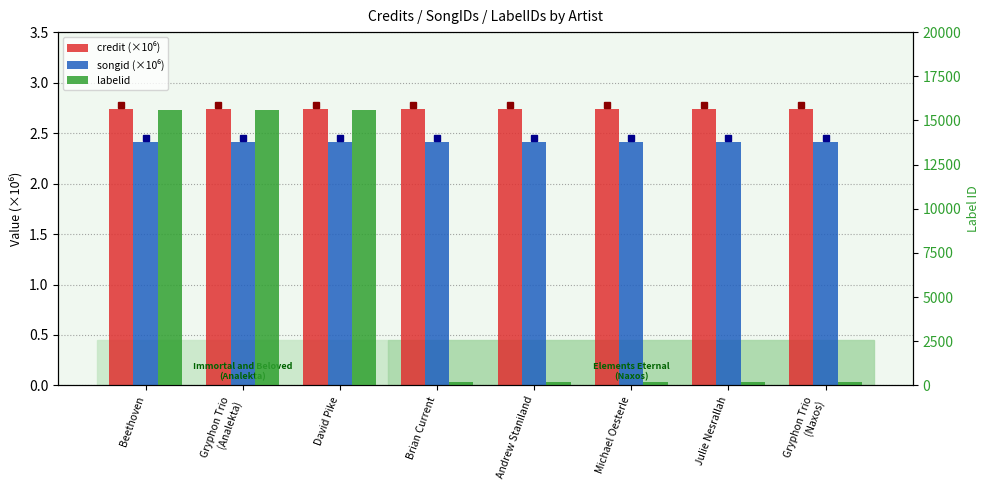

Which series has the largest range (max minus min)?

labelid